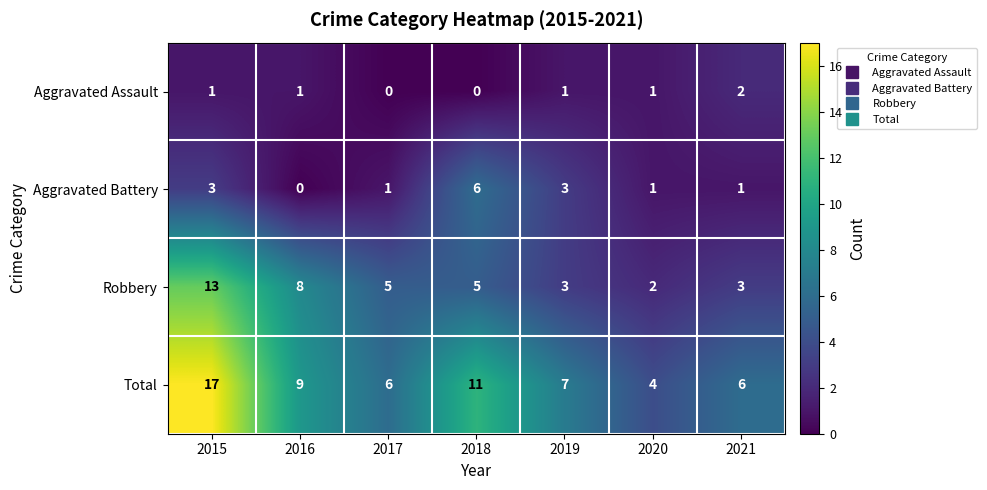

Where does the Robbery series first go above 5?

2015